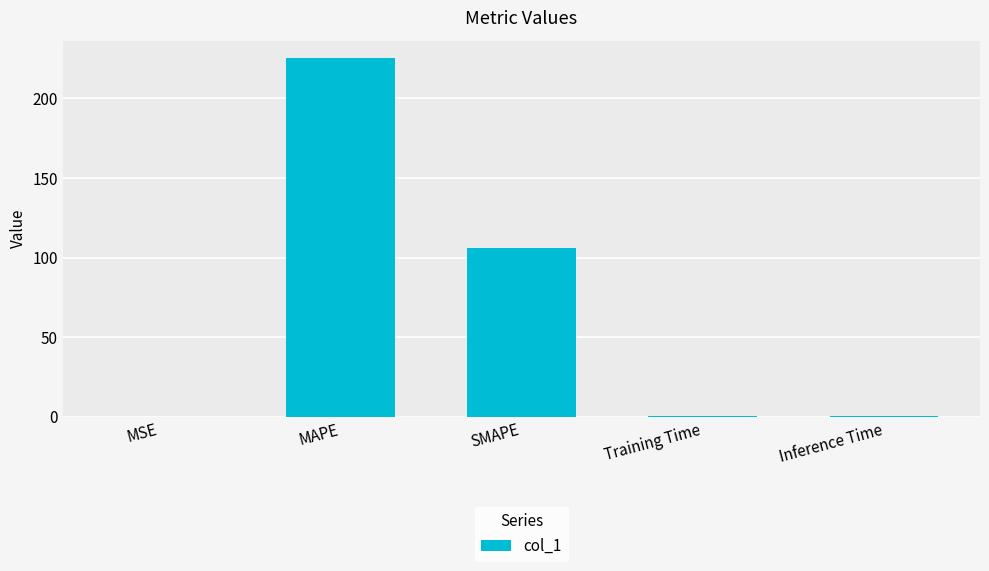

Which category has the highest value across all series?

MAPE